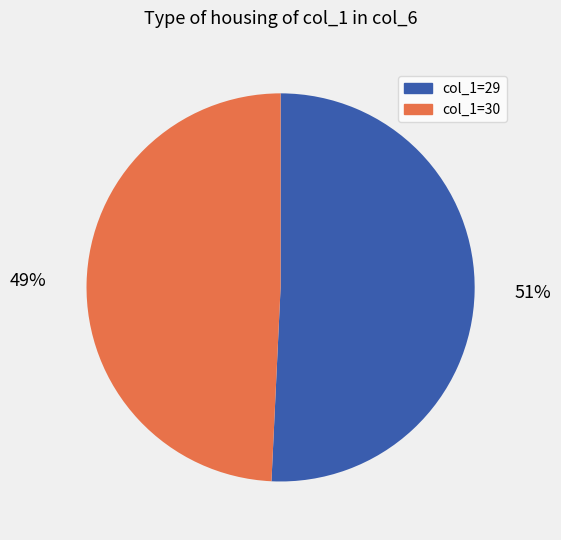

Count the number of slices in the pie.

2